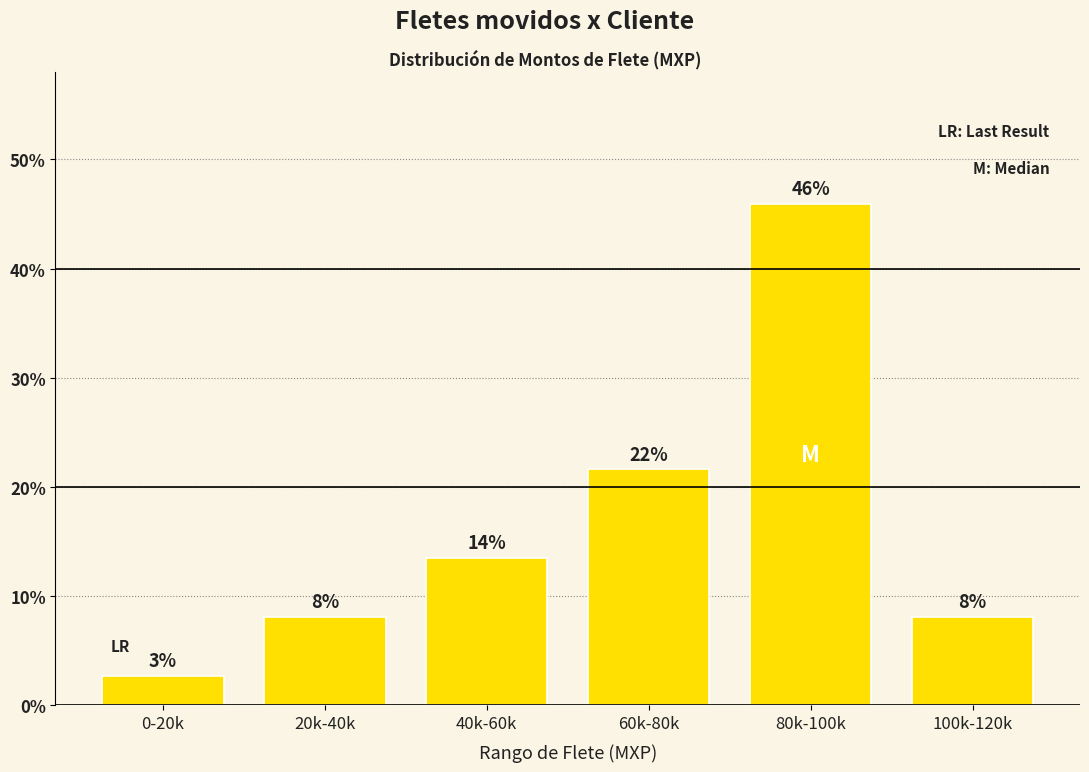

How many bars are there in total?

6